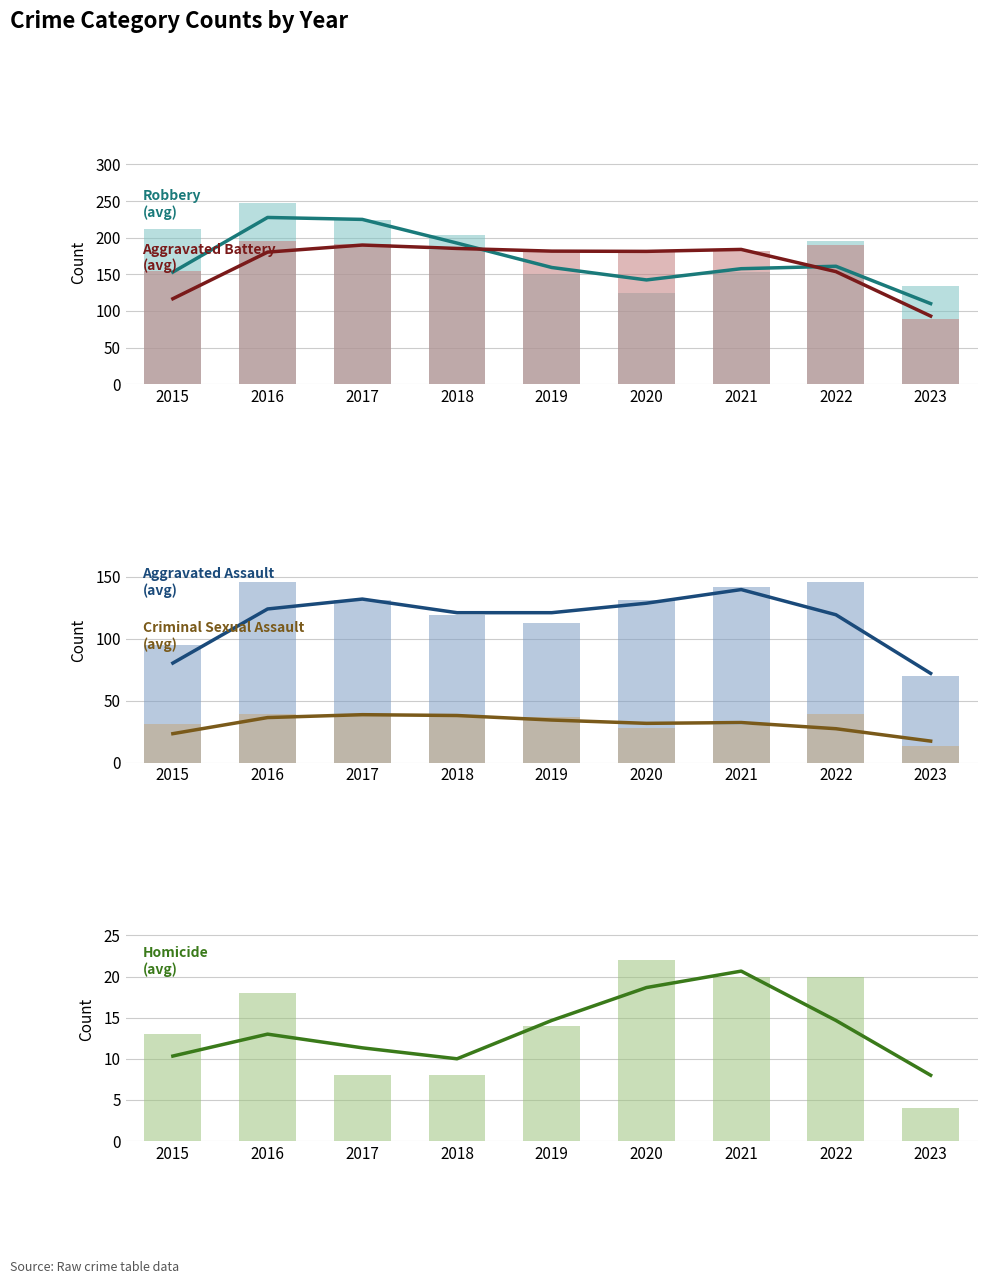

How many data points in Homicide are above 14?

4